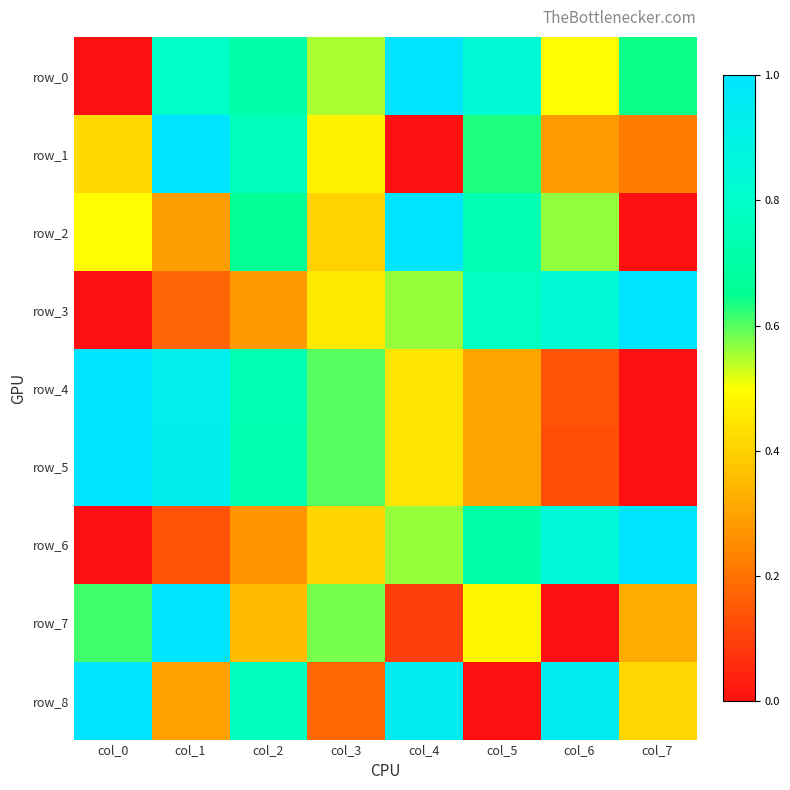

Count the number of data series in this chart.

9